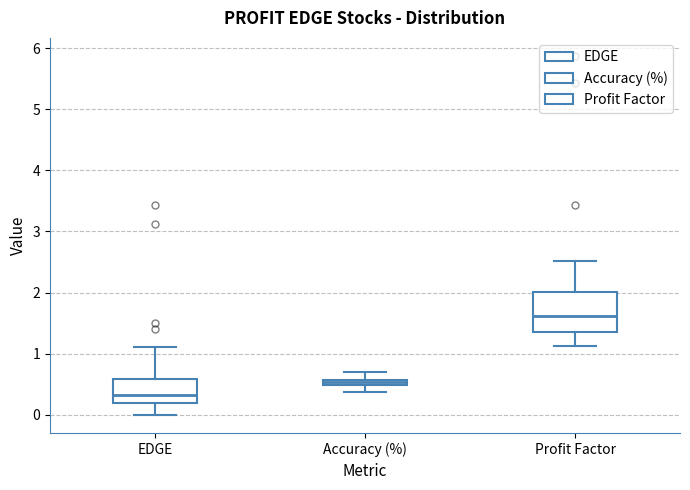

Where does the lower whisker of the box for Accuracy (%) end on the y-axis? The values are not printed on the chart, so give them approximately, as read against the axis.

0.4